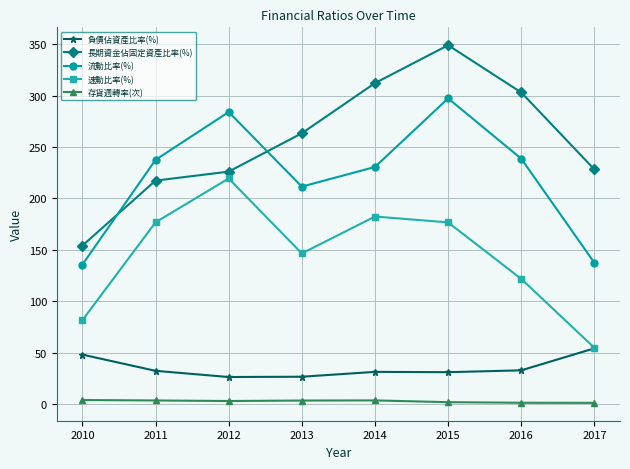

Is the value of 存貨週轉率(次) at 2010 greater than the value of 流動比率(%) at 2016?

No